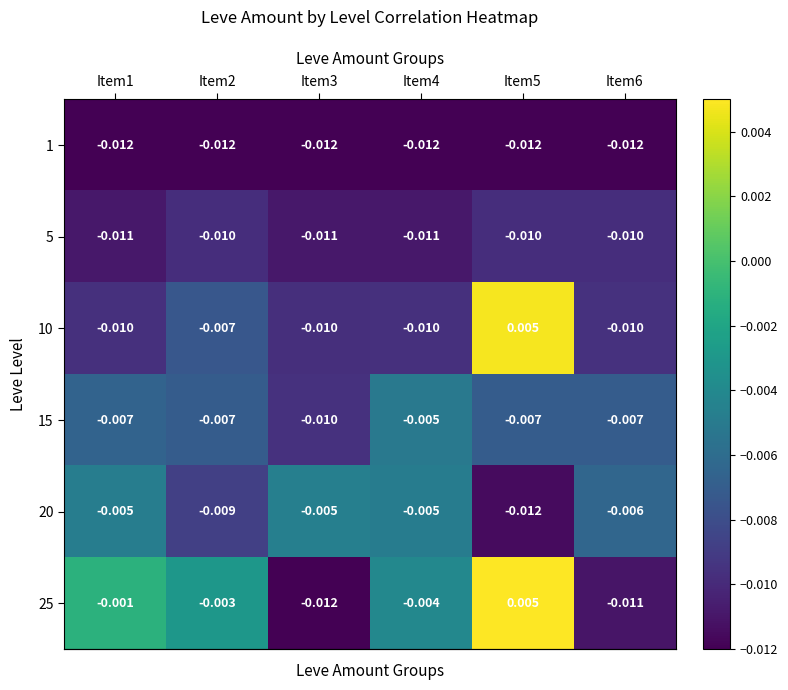

At which category is the sum across all series the highest?

Item5